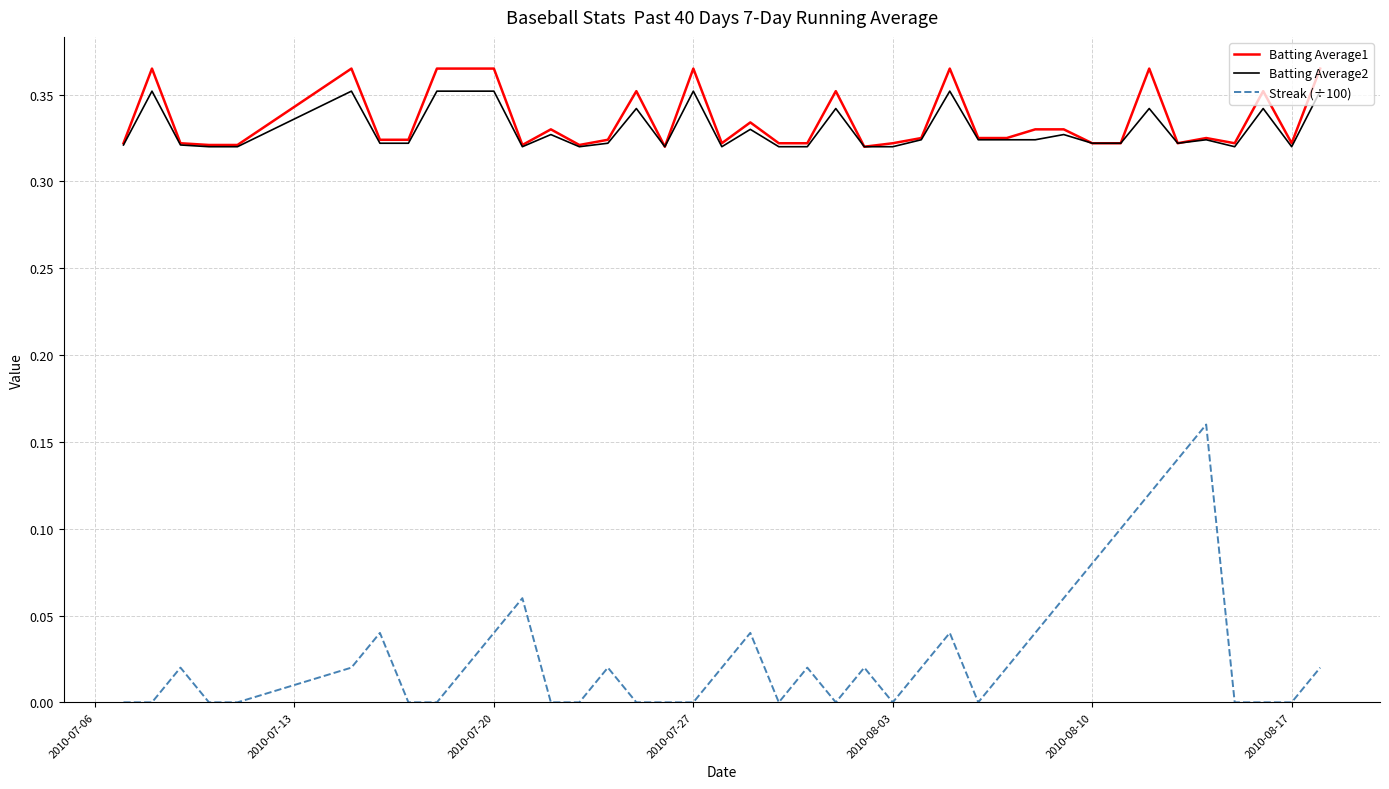

True or false: Streak (÷100) and Batting Average1 intersect in this chart.

False